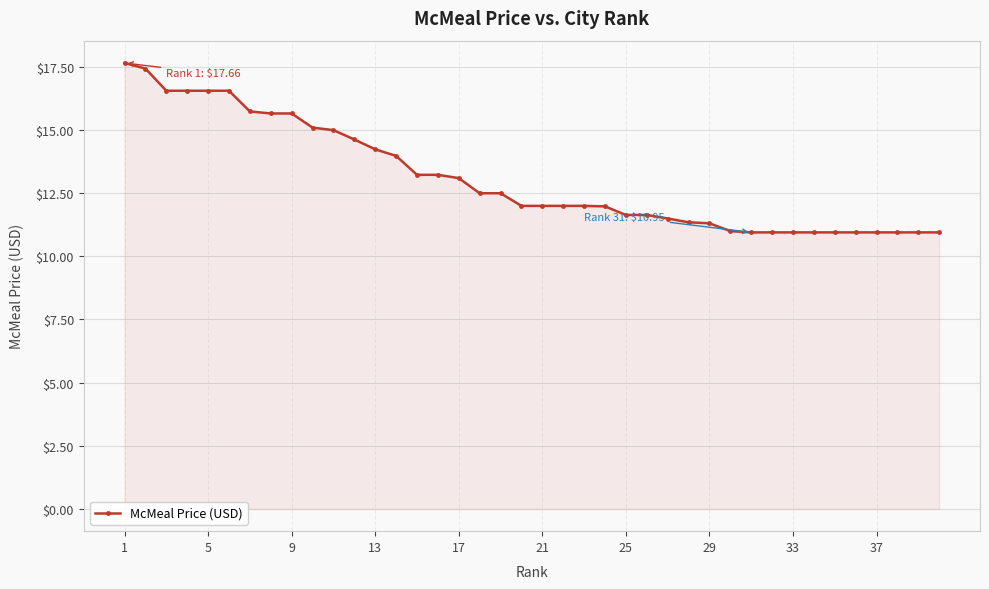

What is the maximum value shown in the chart?

17.7